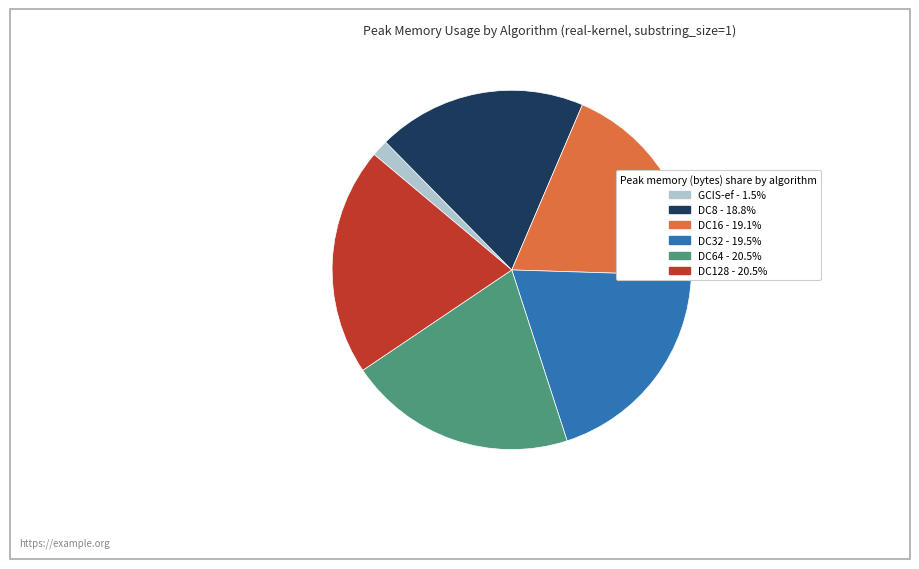

Is there any slice that represents more than half of the pie?

No